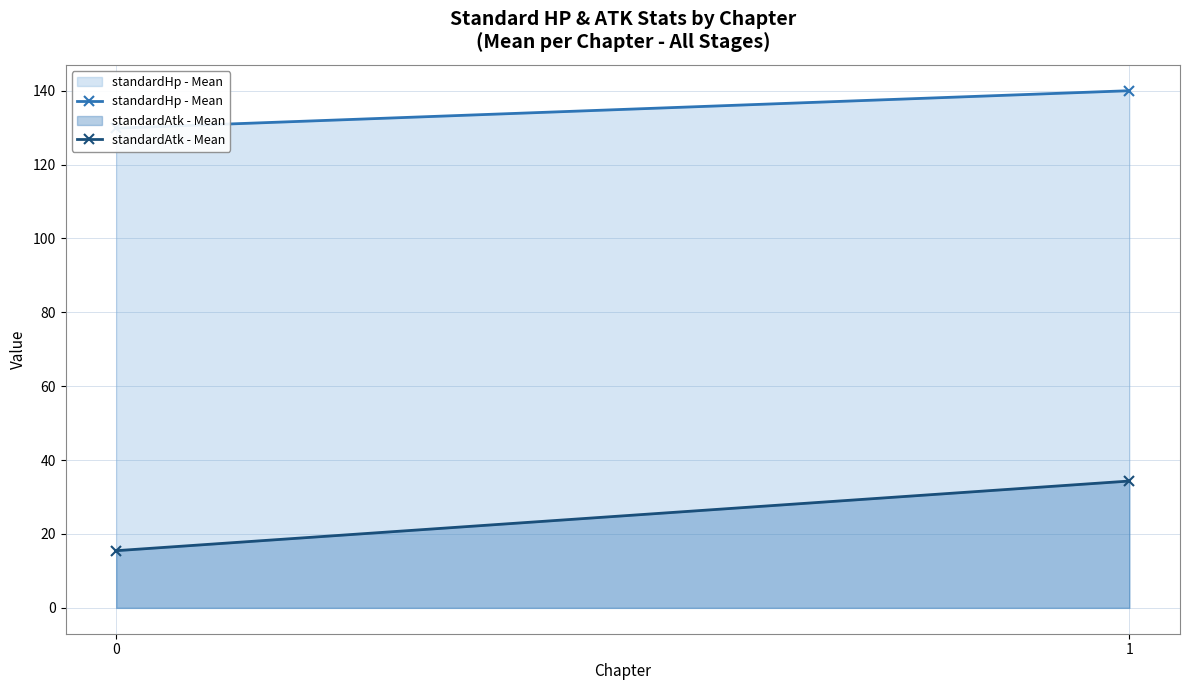

How many lines are shown in the chart?

2